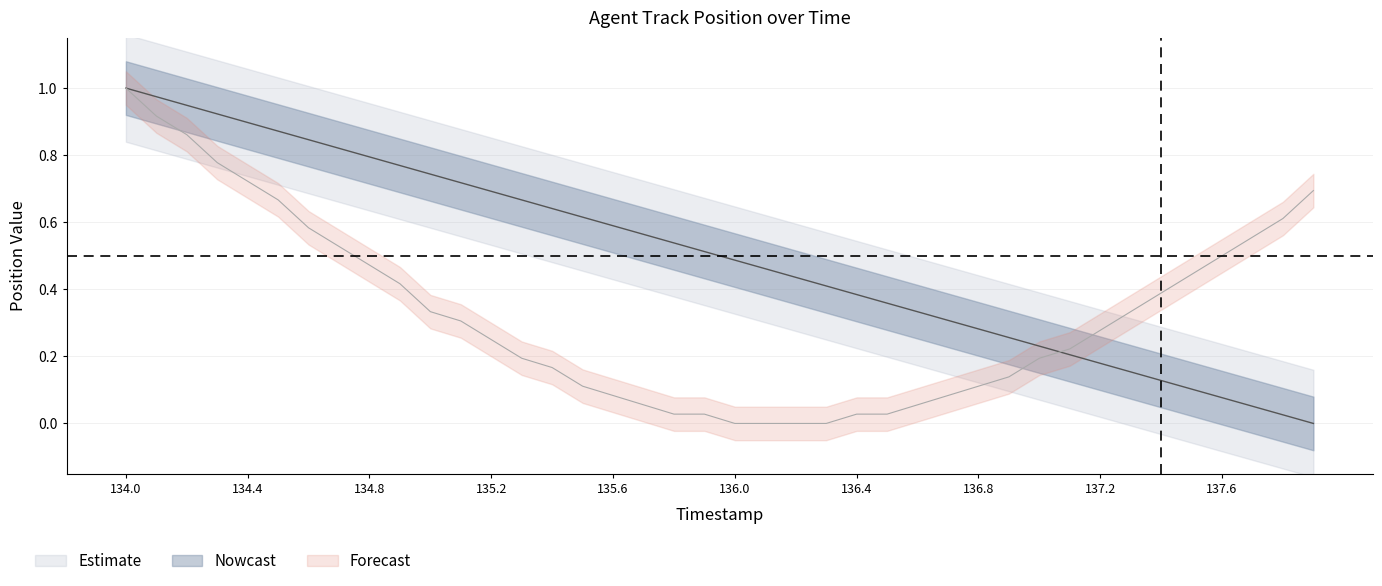

Reading right to left, extract all data points from this chart.

X: 0.0	0.0	0.1	0.1	0.1	0.1	0.2	0.2	0.2	0.2	0.3	0.3	0.3	0.3	0.4	0.4	0.4	0.4	0.5	0.5	0.5	0.5	0.6	0.6	0.6	0.6	0.7	0.7	0.7	0.7	0.8	0.8	0.8	0.8	0.9	0.9	0.9	0.9	1.0	1.0
Y: 0.7	0.6	0.6	0.5	0.4	0.4	0.3	0.3	0.2	0.2	0.1	0.1	0.1	0.1	0.0	0.0	0.0	0.0	0.0	0.0	0.0	0.0	0.1	0.1	0.1	0.2	0.2	0.2	0.3	0.3	0.4	0.5	0.5	0.6	0.7	0.7	0.8	0.9	0.9	1.0